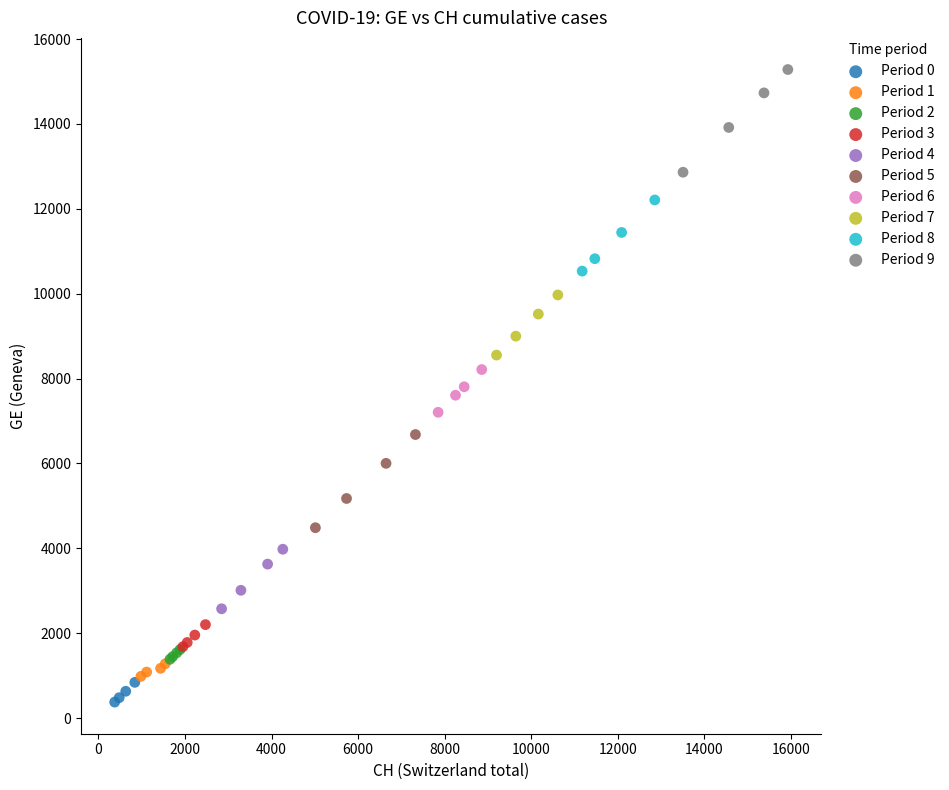

Which series reaches the maximum Y coordinate?

Period 9